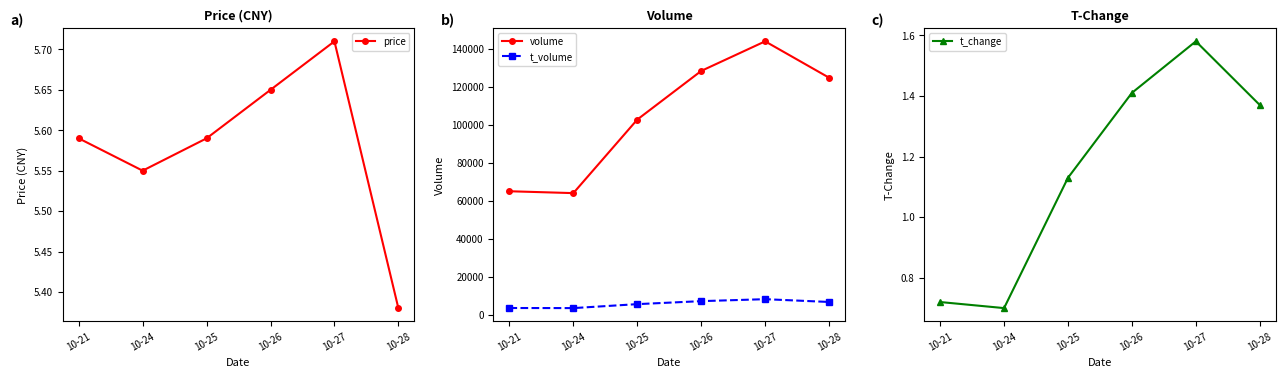

Reading right to left, list all the values displayed in this chart.

price: 10-28=5.4	10-27=5.7	10-26=5.7	10-25=5.6	10-24=5.5	10-21=5.6
volume: 10-28=124974.0	10-27=144118.0	10-26=128530.0	10-25=102915.0	10-24=64173.0	10-21=65158.0
t_volume: 10-28=6844.0	10-27=8309.0	10-26=7277.0	10-25=5696.0	10-24=3612.0	10-21=3662.0
t_change: 10-28=1.4	10-27=1.6	10-26=1.4	10-25=1.1	10-24=0.7	10-21=0.7